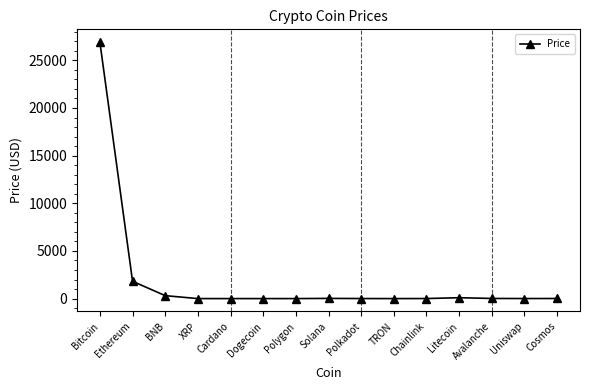

Approximately how many times larger is the value at Ethereum compared to Uniswap?

341.3